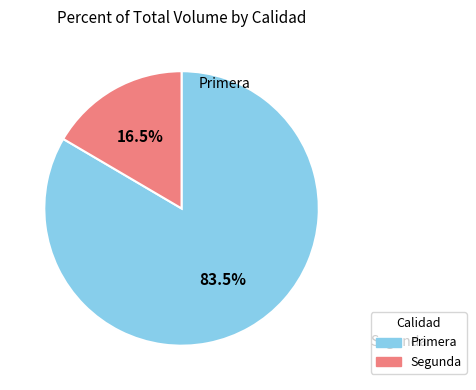

Rank the categories by value from lowest to highest.

Segunda, Primera